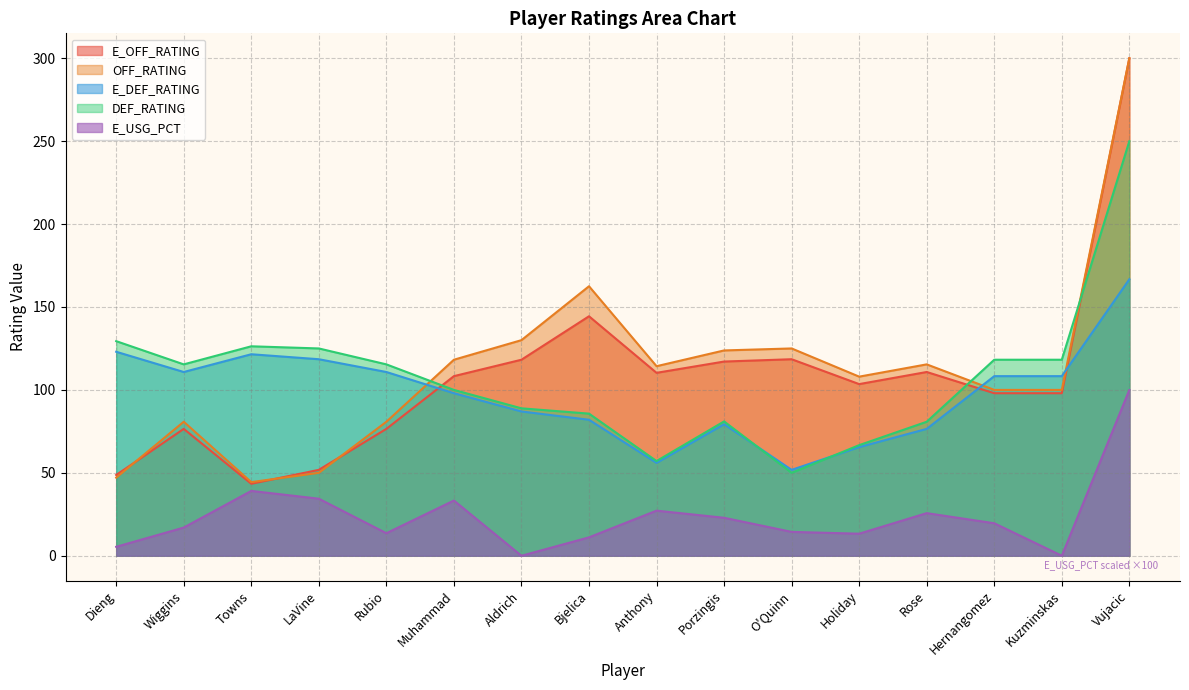

True or false: DEF_RATING and E_DEF_RATING cross at least once.

True